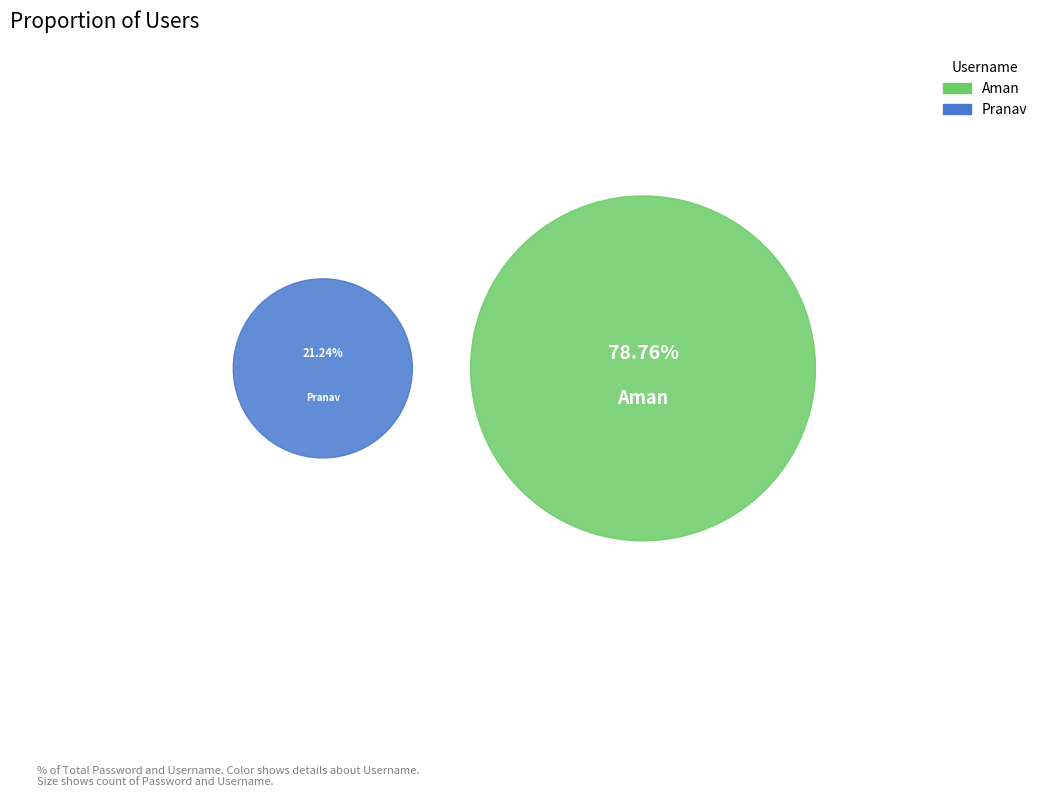

Which category has the biggest portion of the pie?

Aman